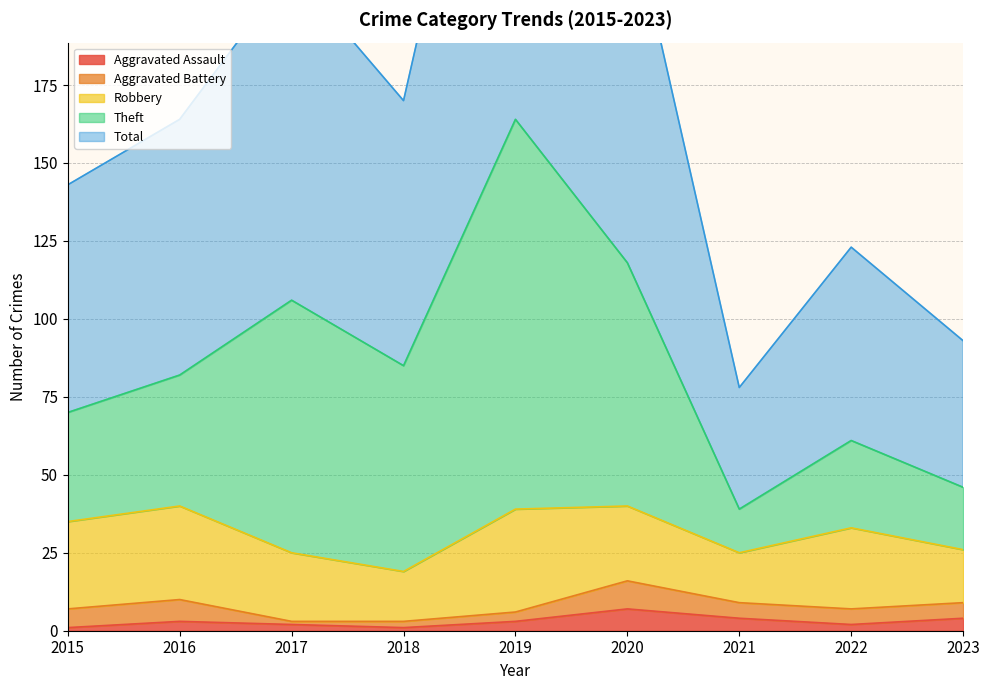

What value does the Total series have at 2021, to the nearest 5?

80